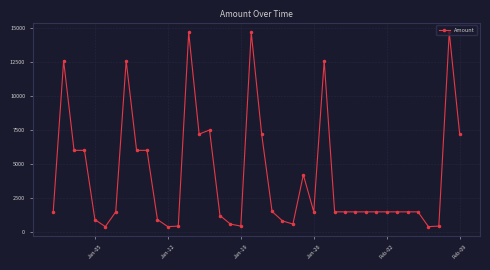

True or false: there are more than 1 points higher than both neighbors.

True